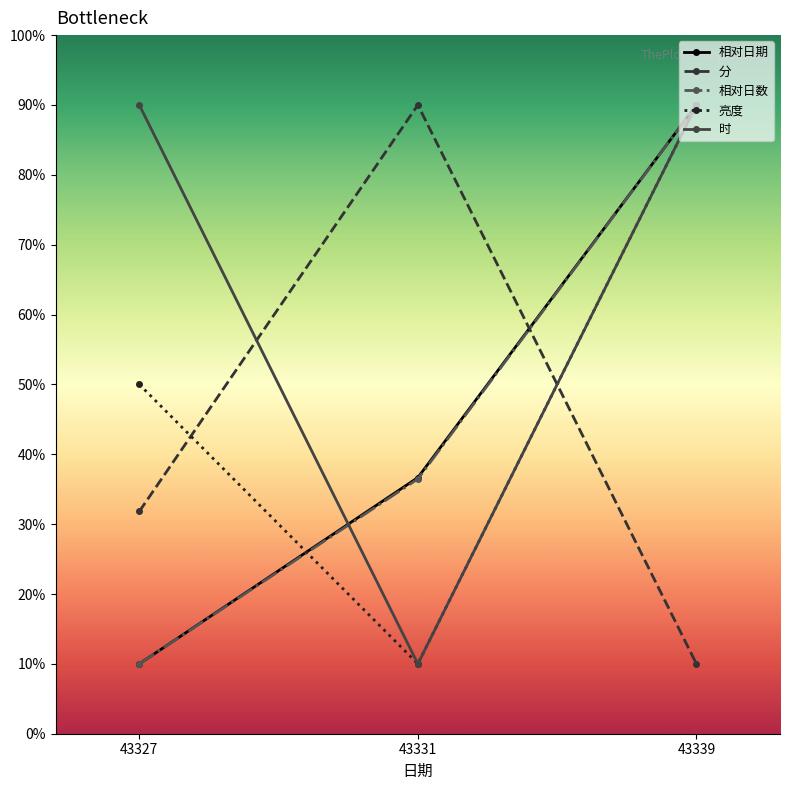

Between 43327 and 43331, which series saw the biggest shift?

时